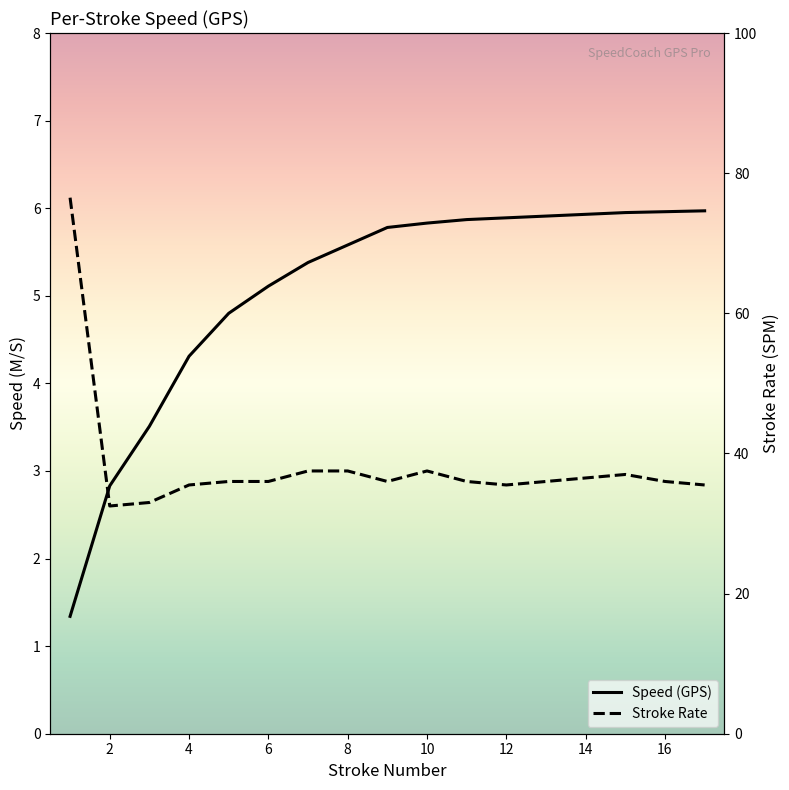

The Speed (GPS) series shows 10.6 at 11. True or false?

False